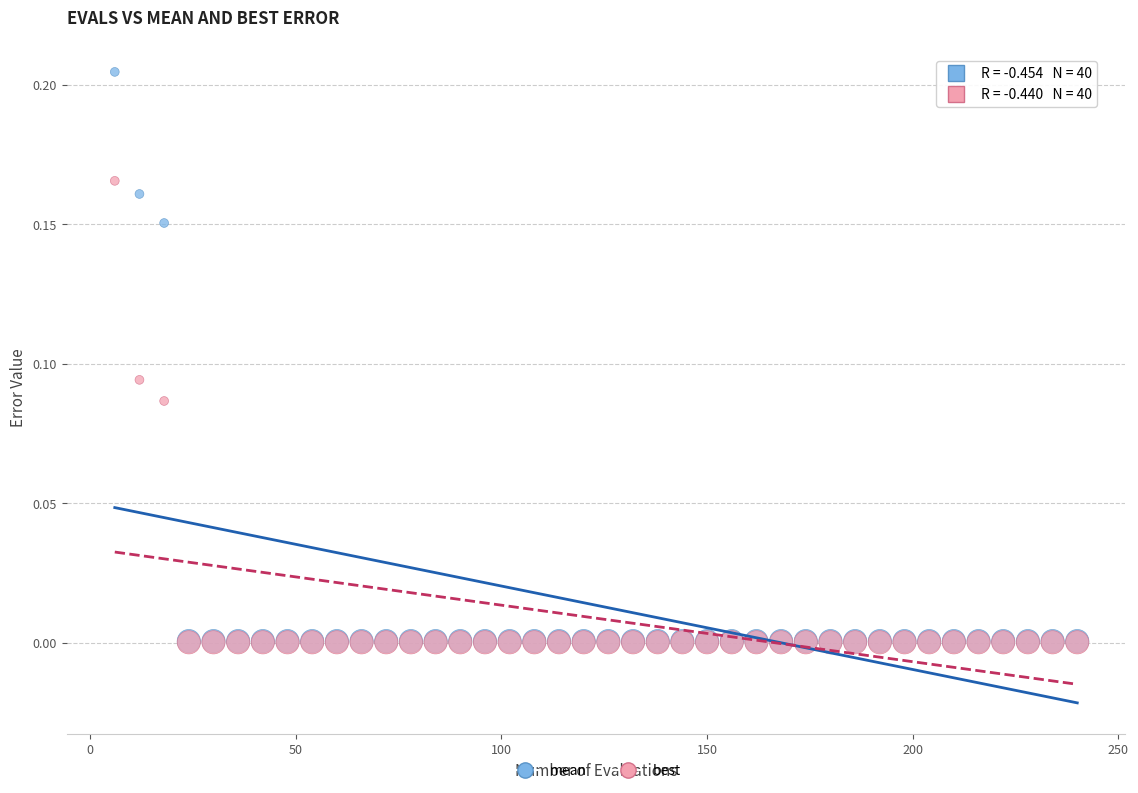

Which series has the widest spread of Y values?

mean